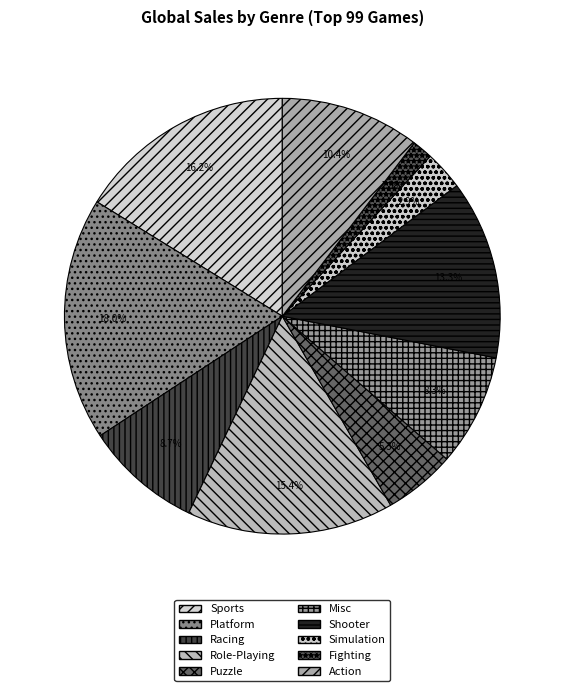

Is there any slice that represents more than half of the pie?

No